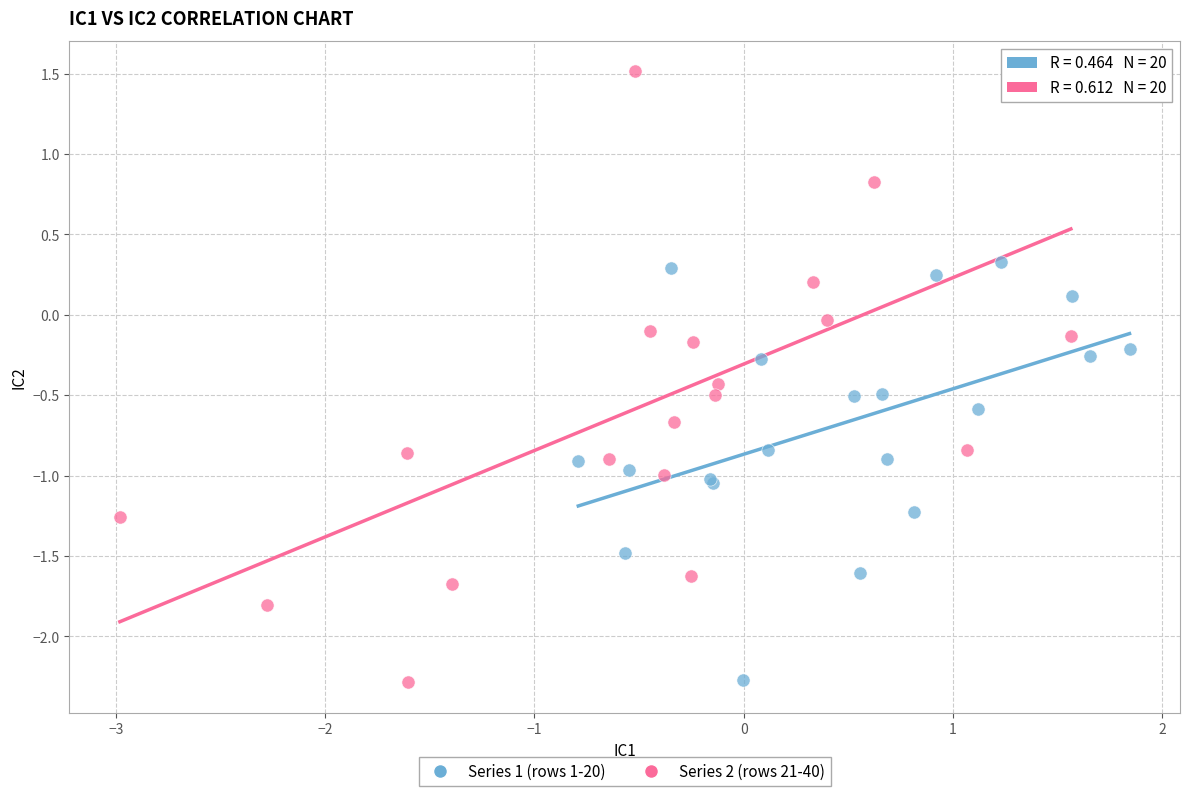

Which series contains the highest Y value?

Series 2 (rows 21-40)